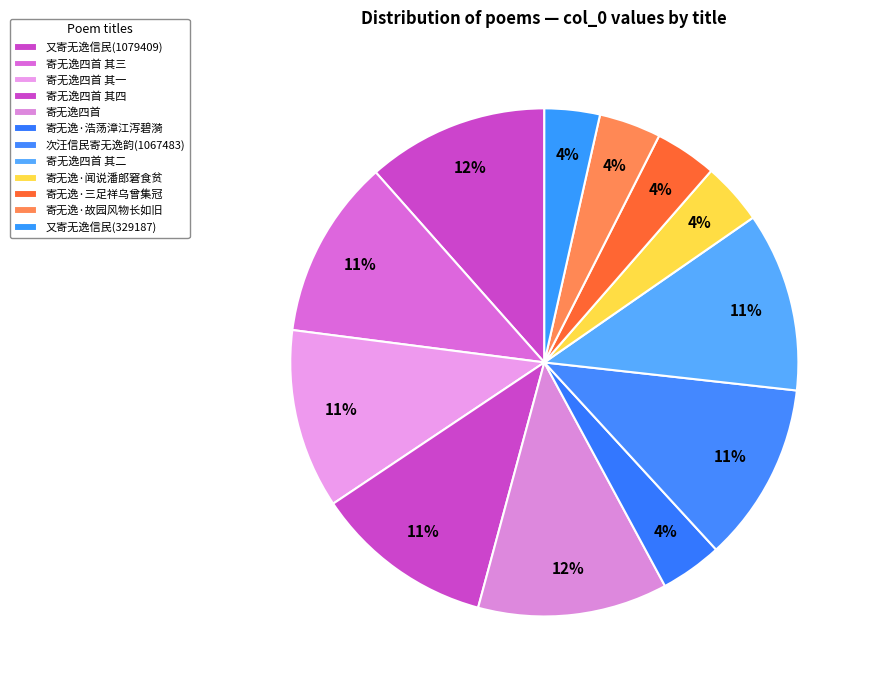

Count the number of slices in the pie.

12